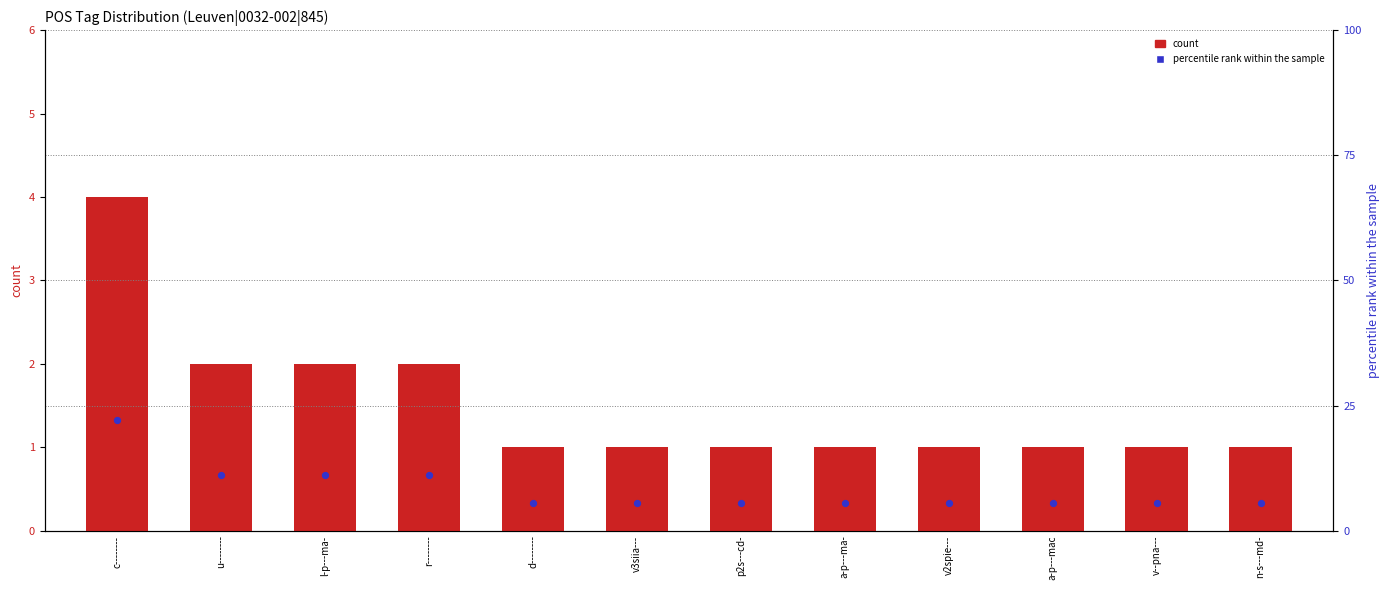

Which series contains the lowest Y value?

count